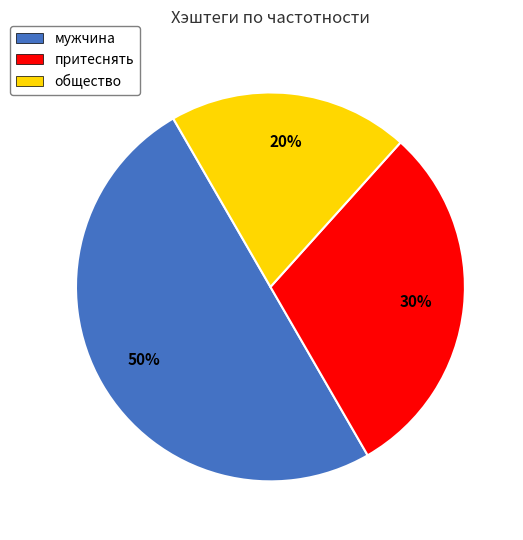

Which category has the biggest portion of the pie?

мужчина